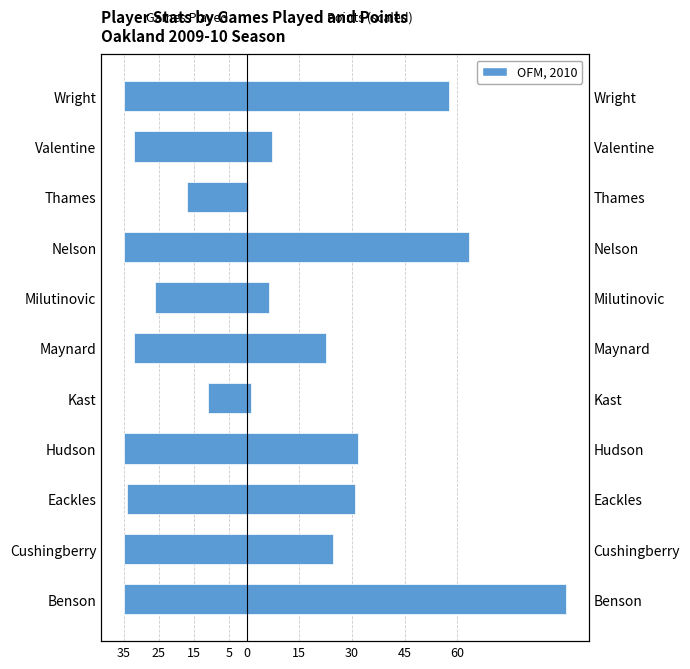

What value does the Points (scaled) series have at Milutinovic?

6.3